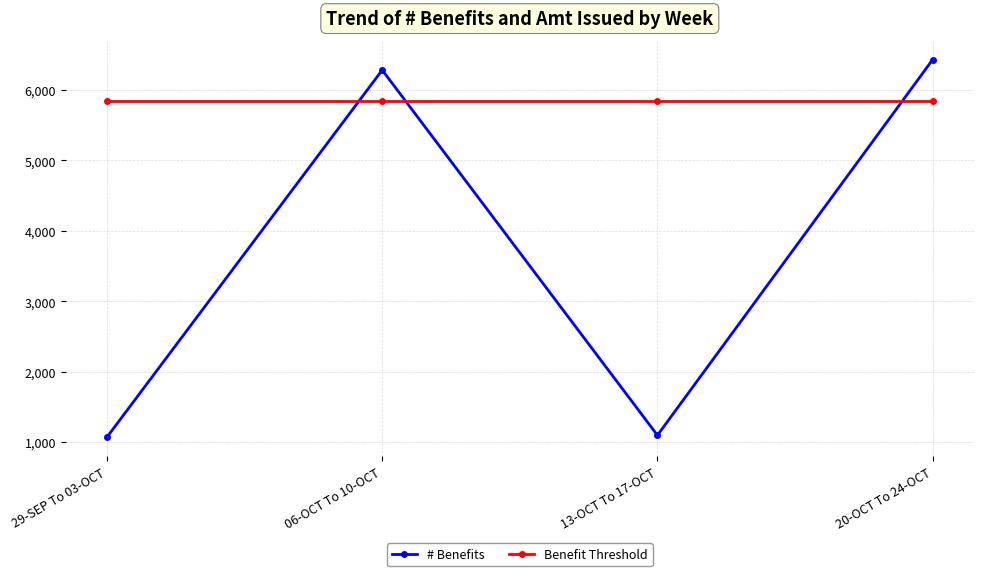

Which series ends up on top after the final intersection of # Benefits and Benefit Threshold?

# Benefits